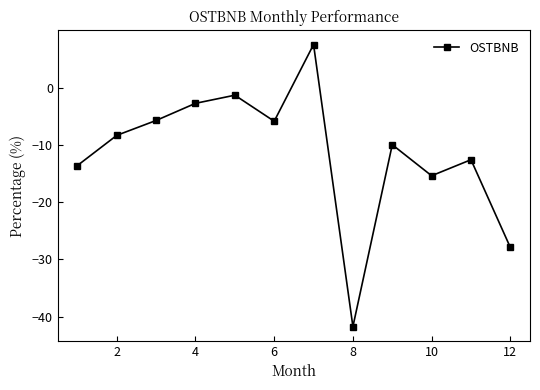

How many interior local valleys (lower than both neighbors) does the data have?

3